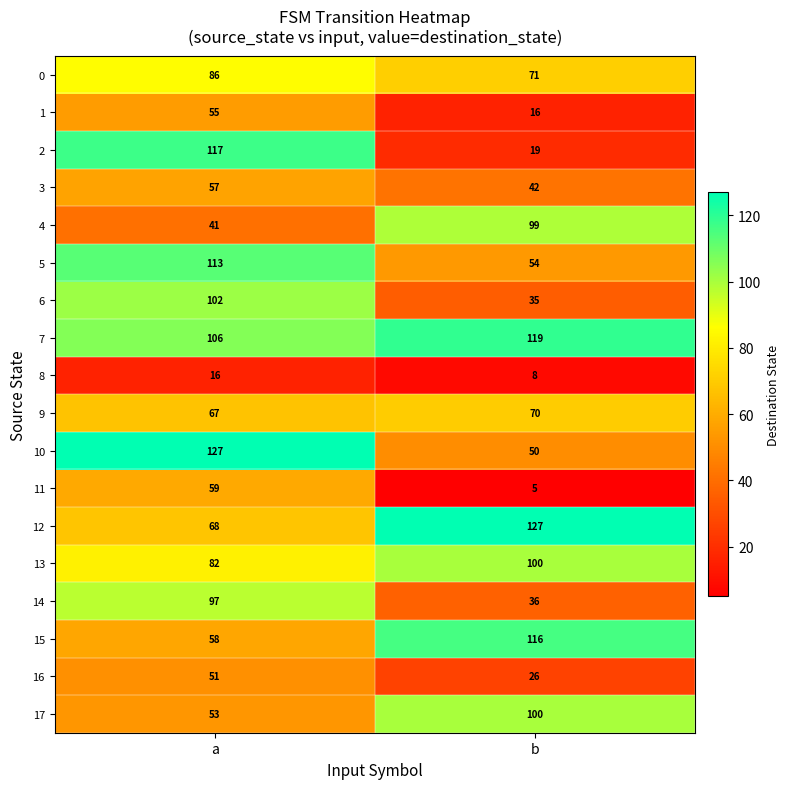

What is the smallest value displayed?

5